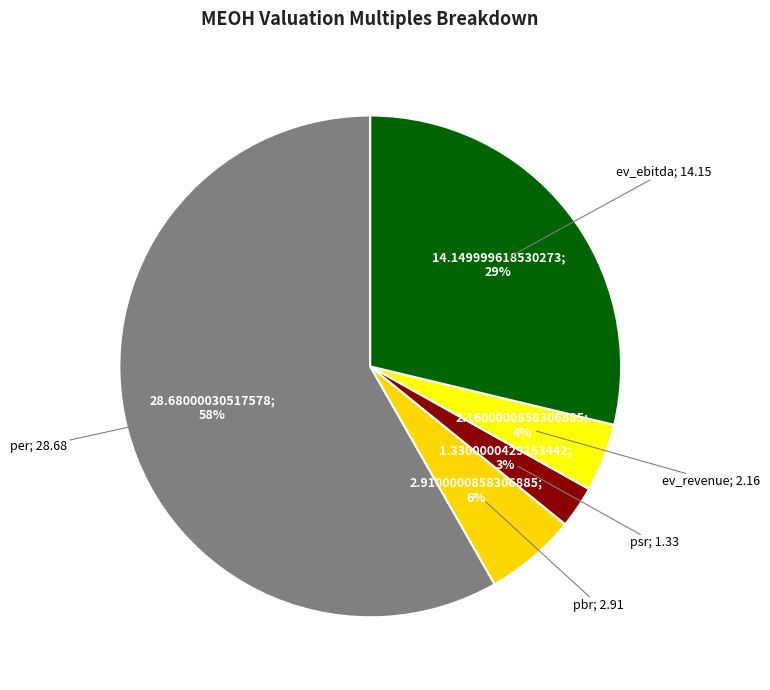

To the nearest percent, what is the average slice percentage?

20%